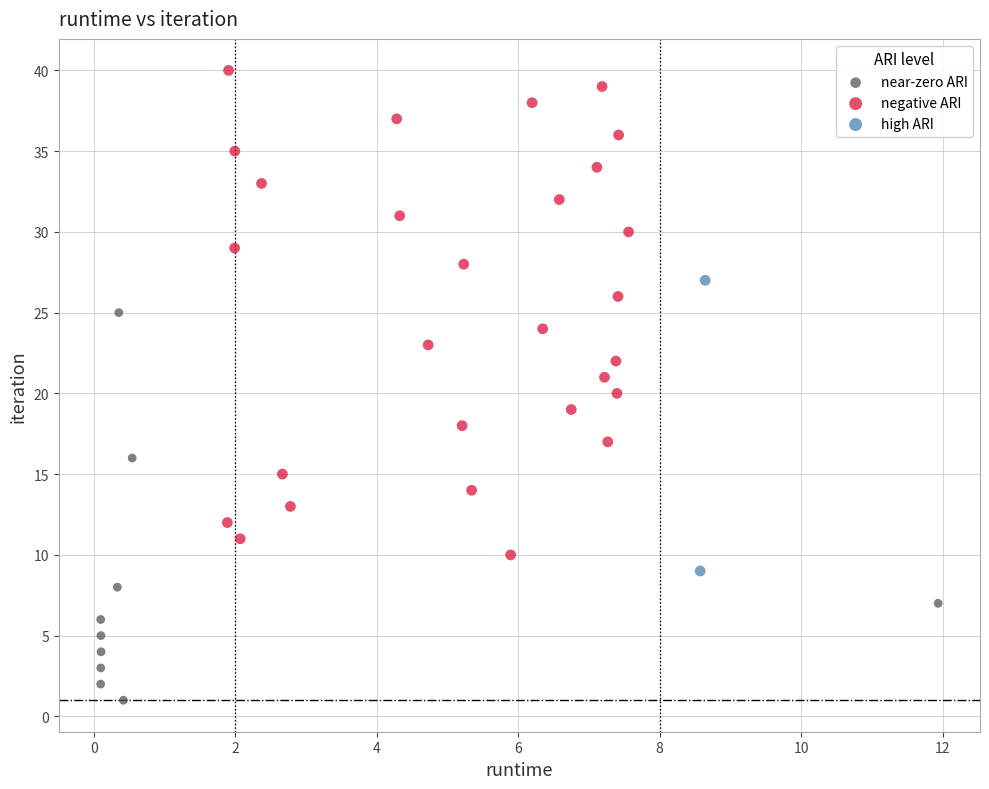

Which series reaches the minimum Y coordinate?

near-zero ARI